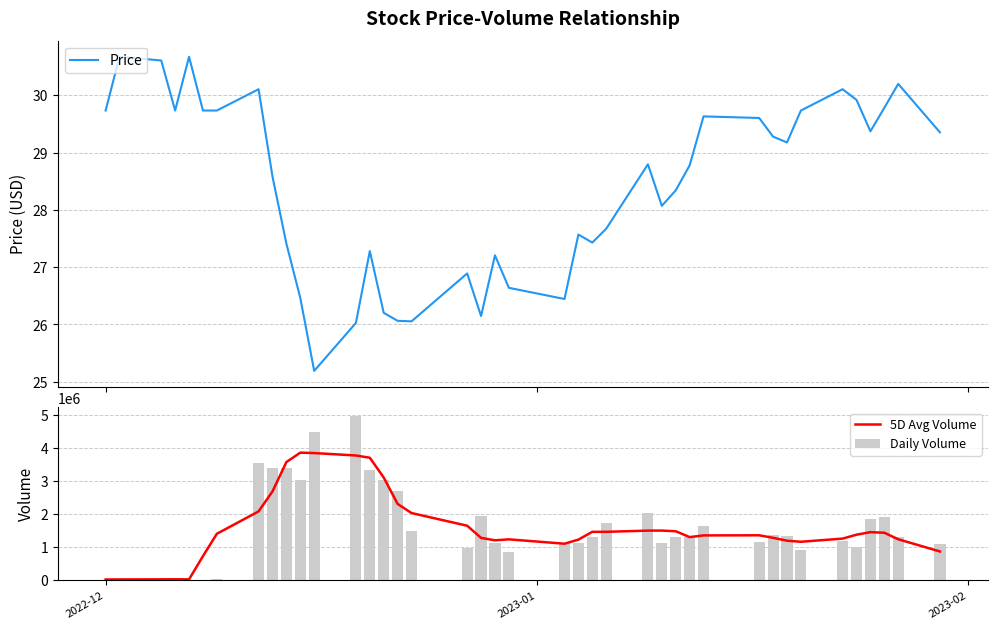

Which series has the largest range (max minus min)?

Daily Volume